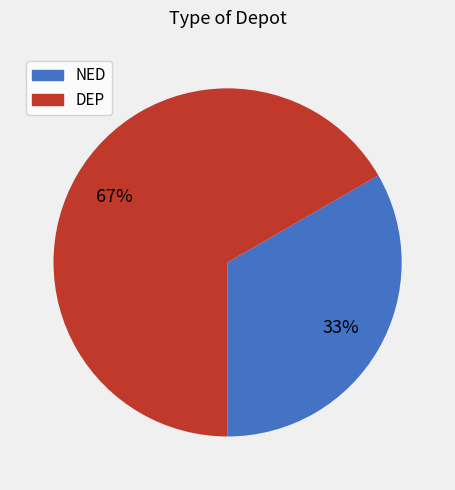

True or false: NED accounts for 26% of the total.

False